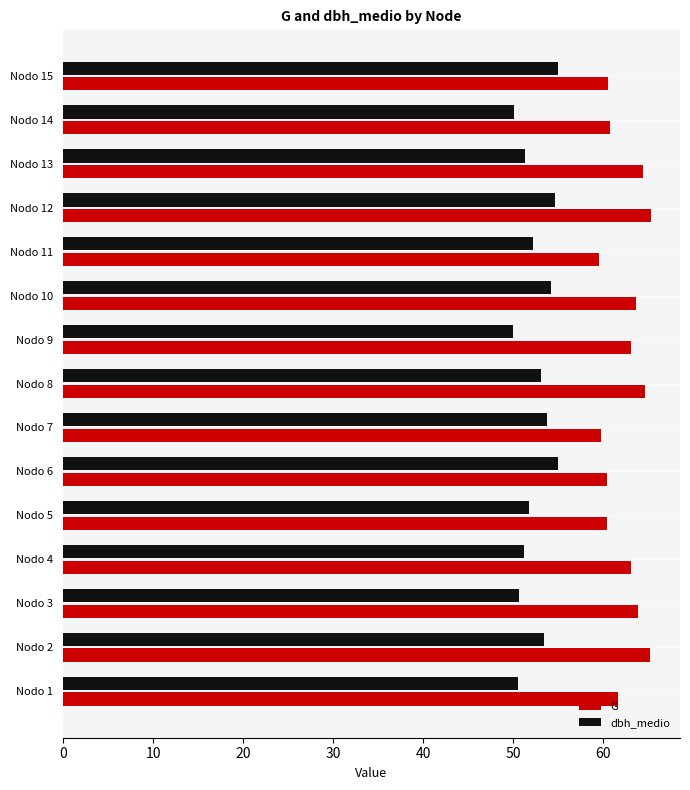

Is the value of G at Nodo 2 greater than the value of dbh_medio at Nodo 10?

Yes